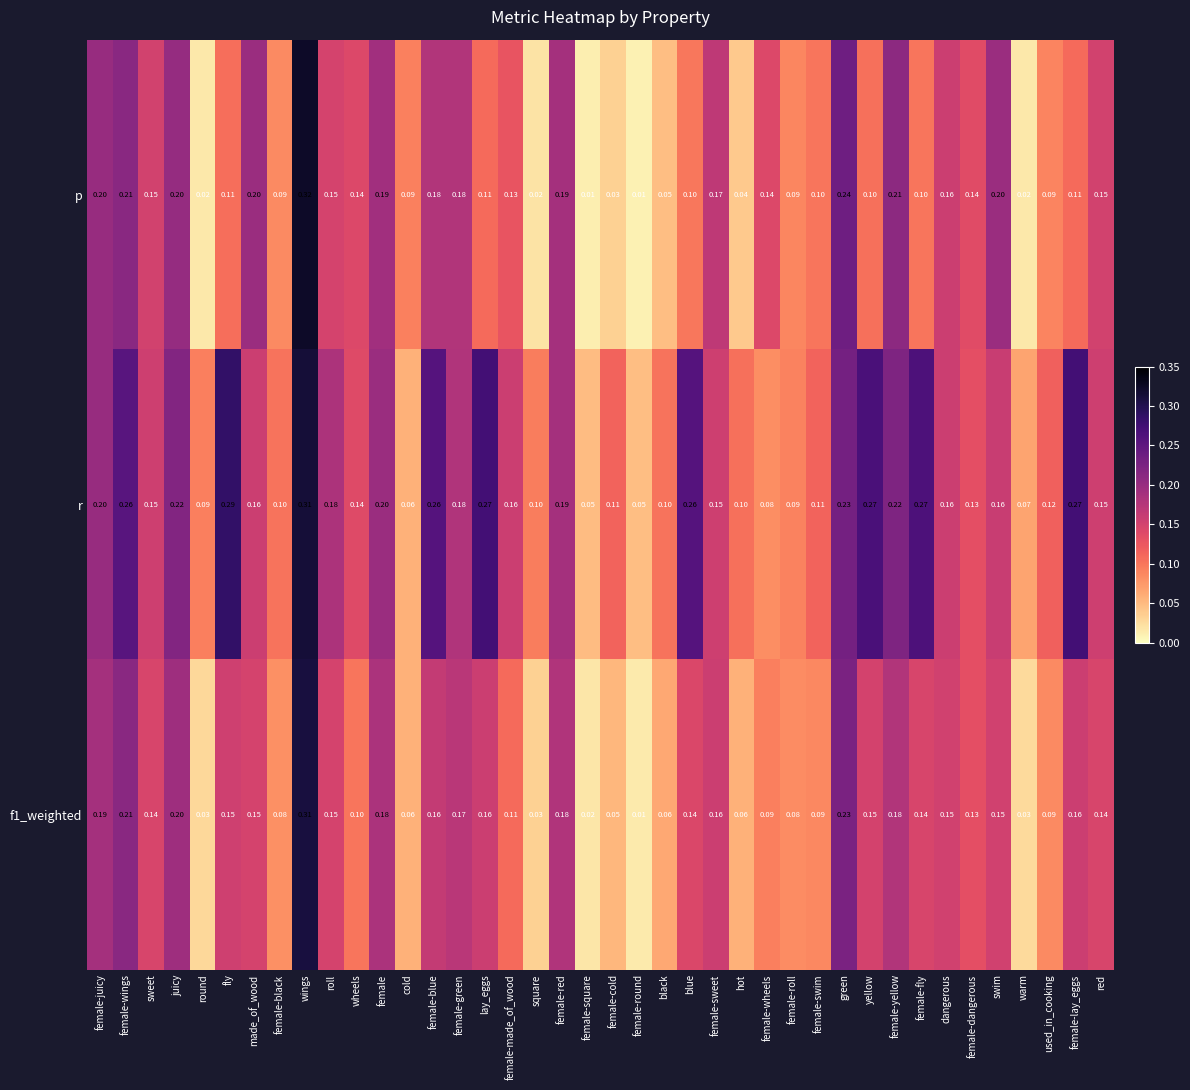

Is the value of f1_weighted at female-green greater than the value of p at red?

Yes